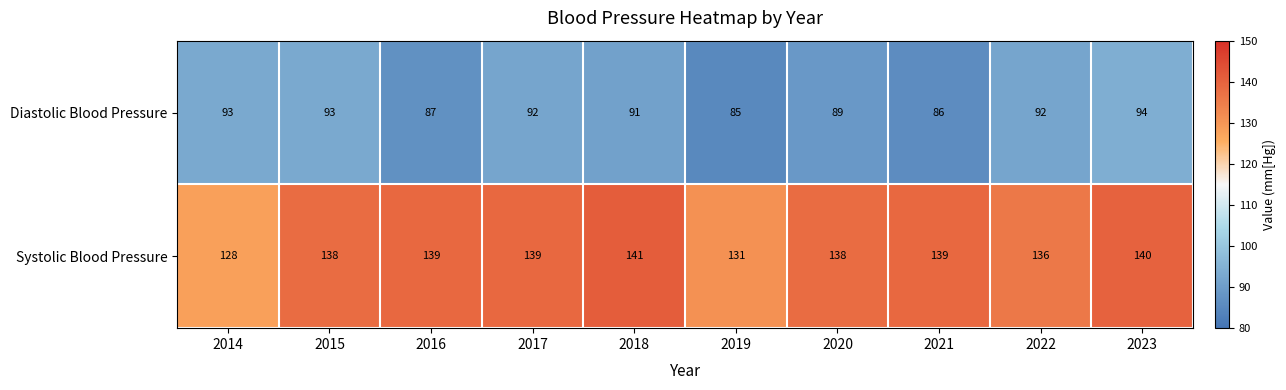

Which series has the largest total across all categories?

Systolic Blood Pressure